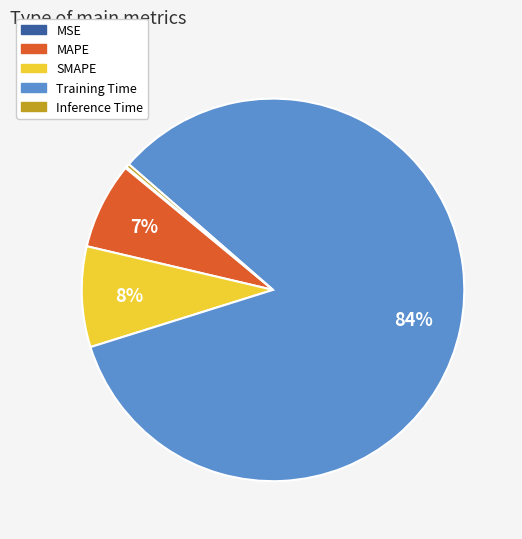

Do MAPE and Training Time together represent more than half of the pie?

Yes